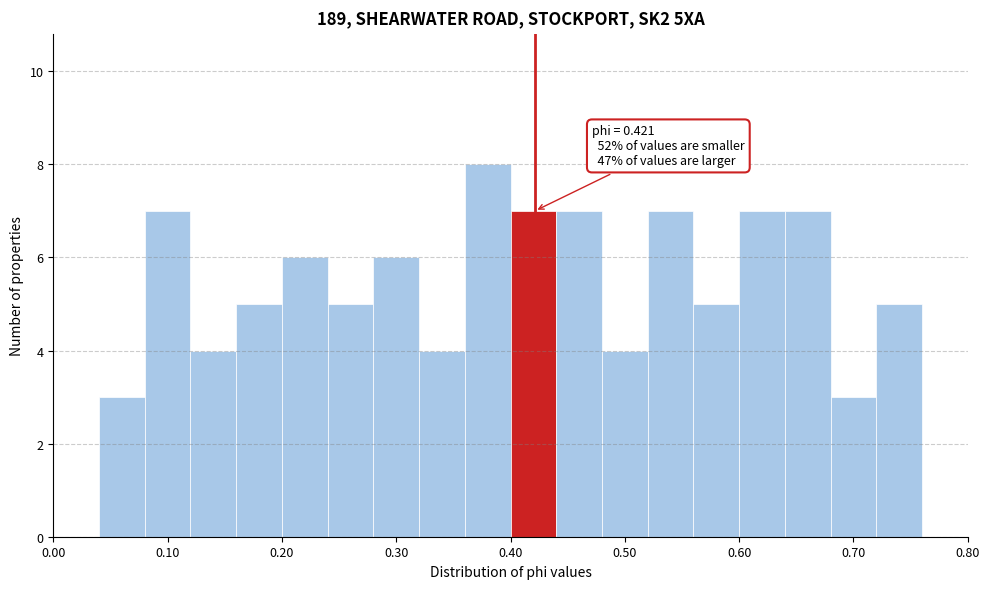

Which range on the x-axis has the tallest bar?

0.36 to 0.40